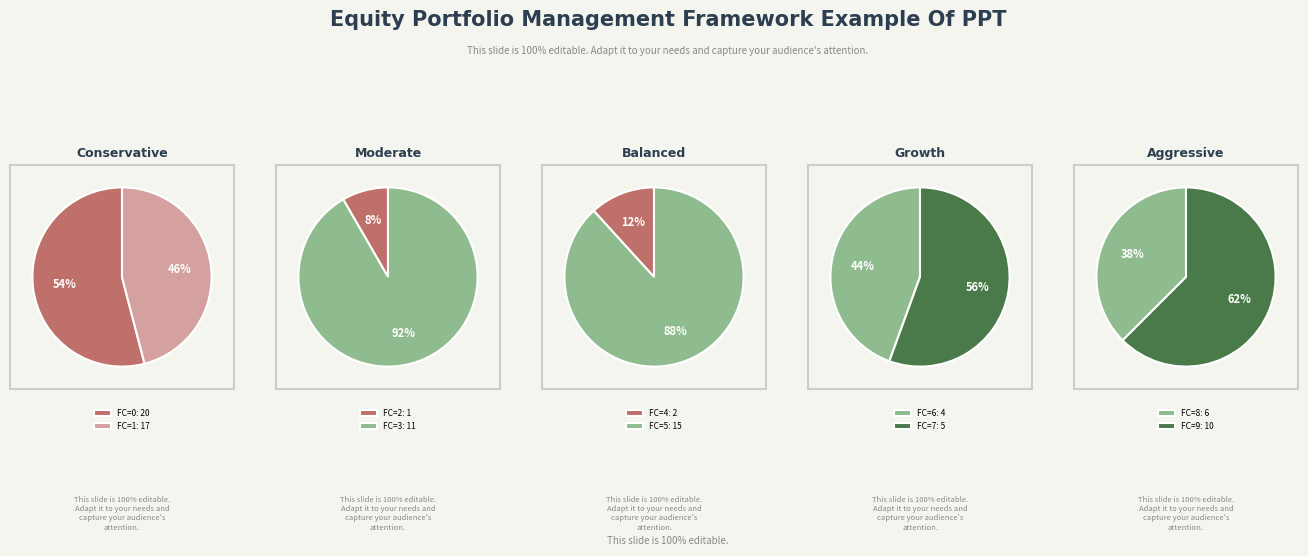

Is it true that 9 is 6% of the pie?

False